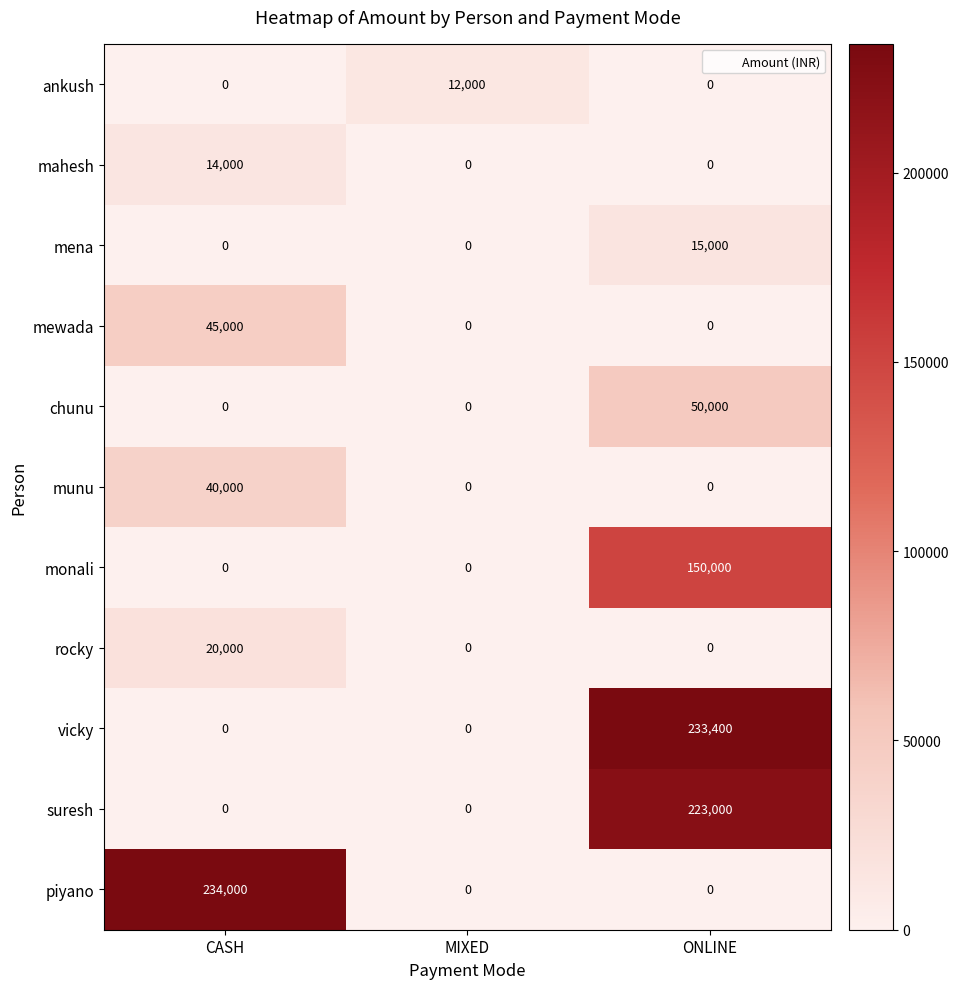

Rank the series by their maximum value, from lowest to highest.

ankush, mahesh, mena, rocky, munu, mewada, chunu, monali, suresh, vicky, piyano